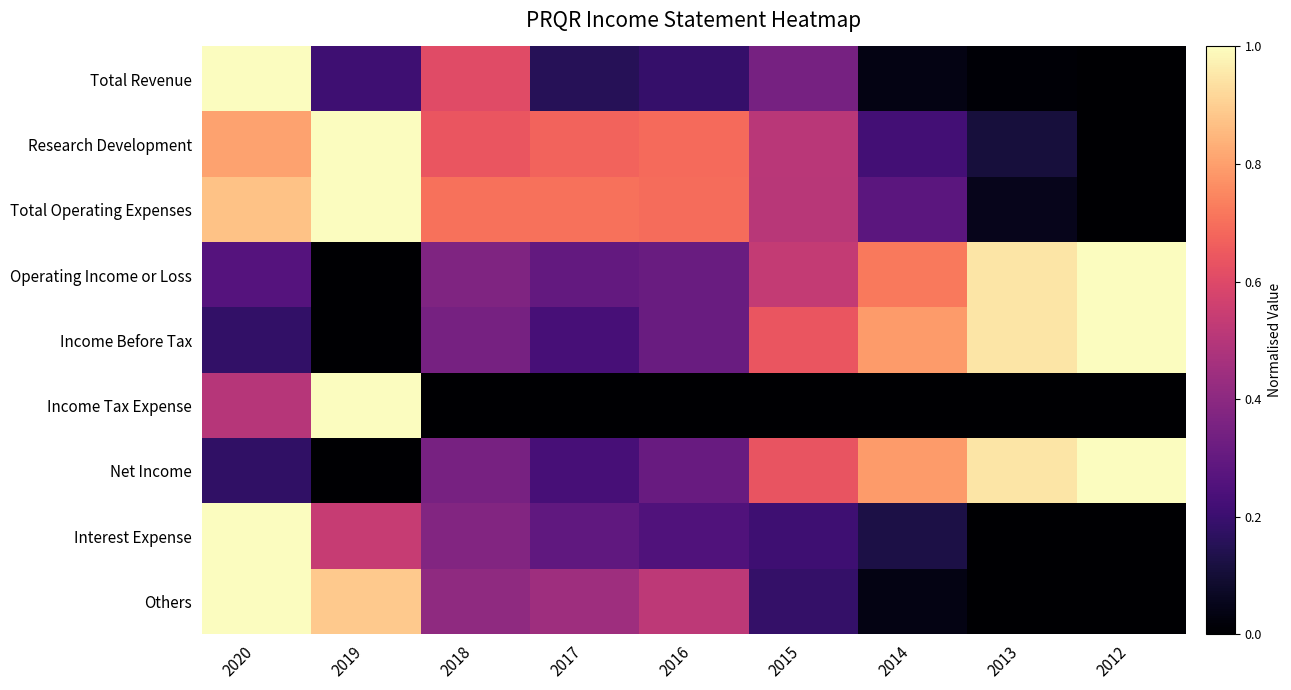

At 2014, list the series in order from smallest to largest.

Income Tax Expense, Total Revenue, Others, Interest Expense, Research Development, Total Operating Expenses, Operating Income or Loss, Net Income, Income Before Tax